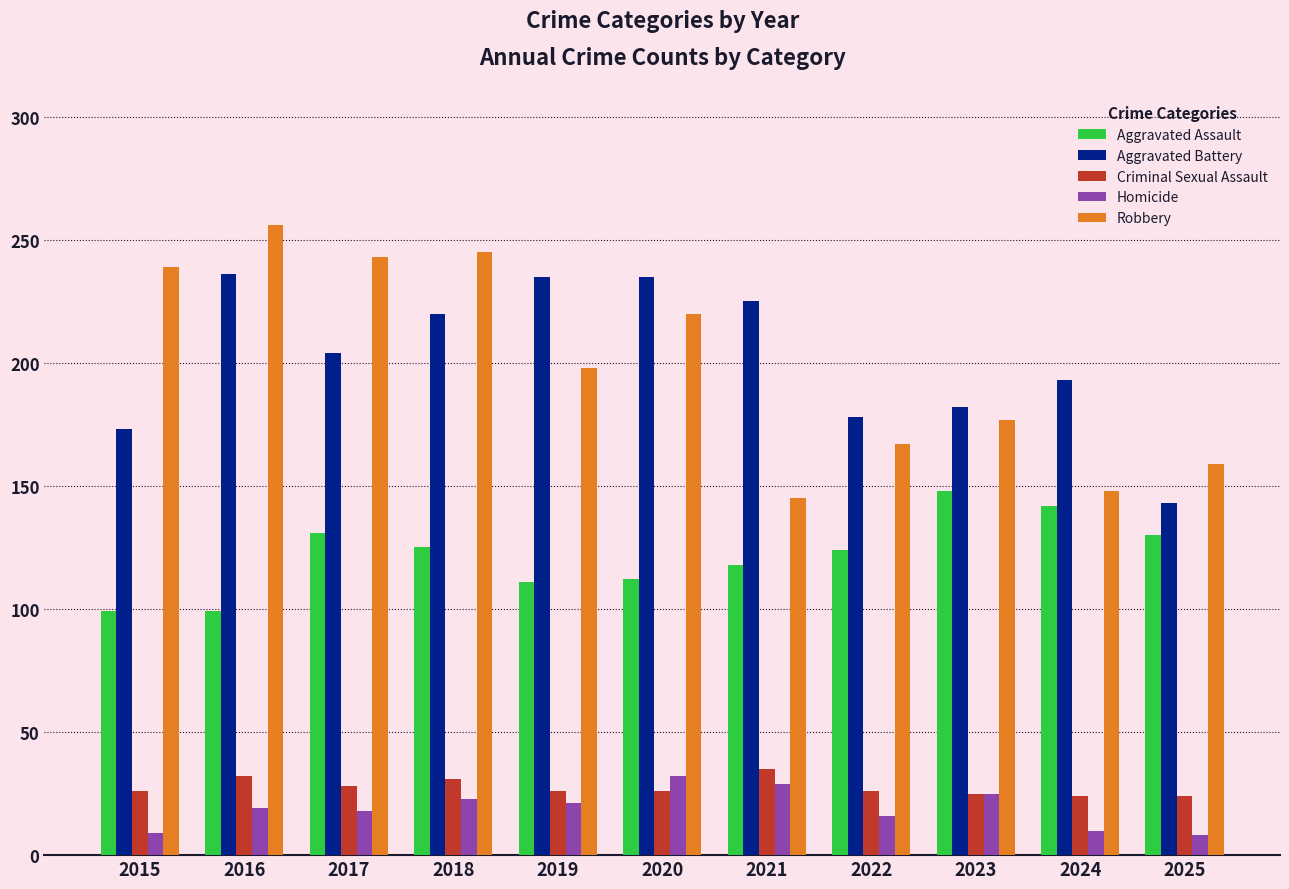

What is the total value across all series at 2022?

511